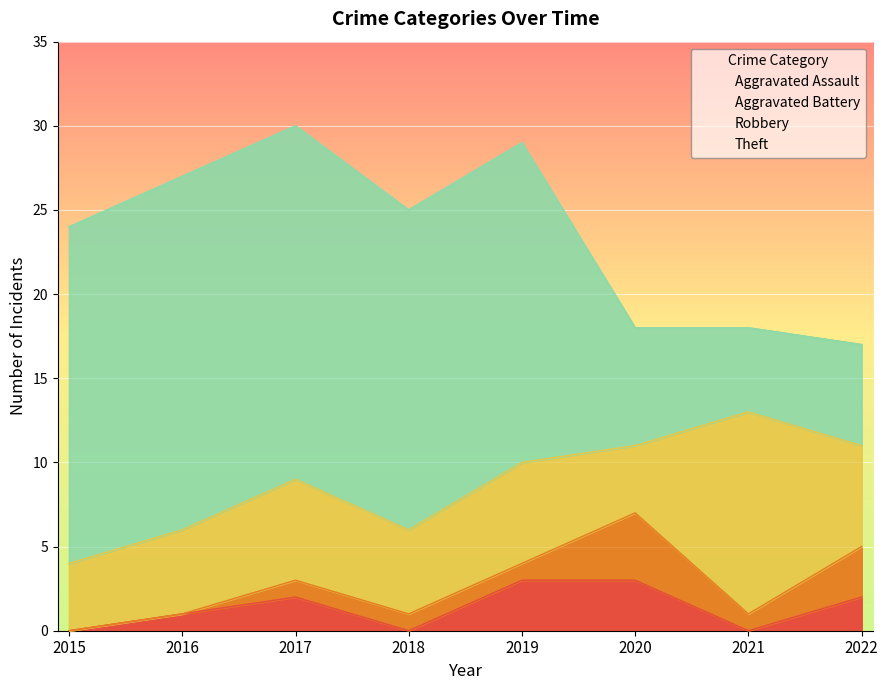

Which has a higher value, 2017 or 2016?

2017